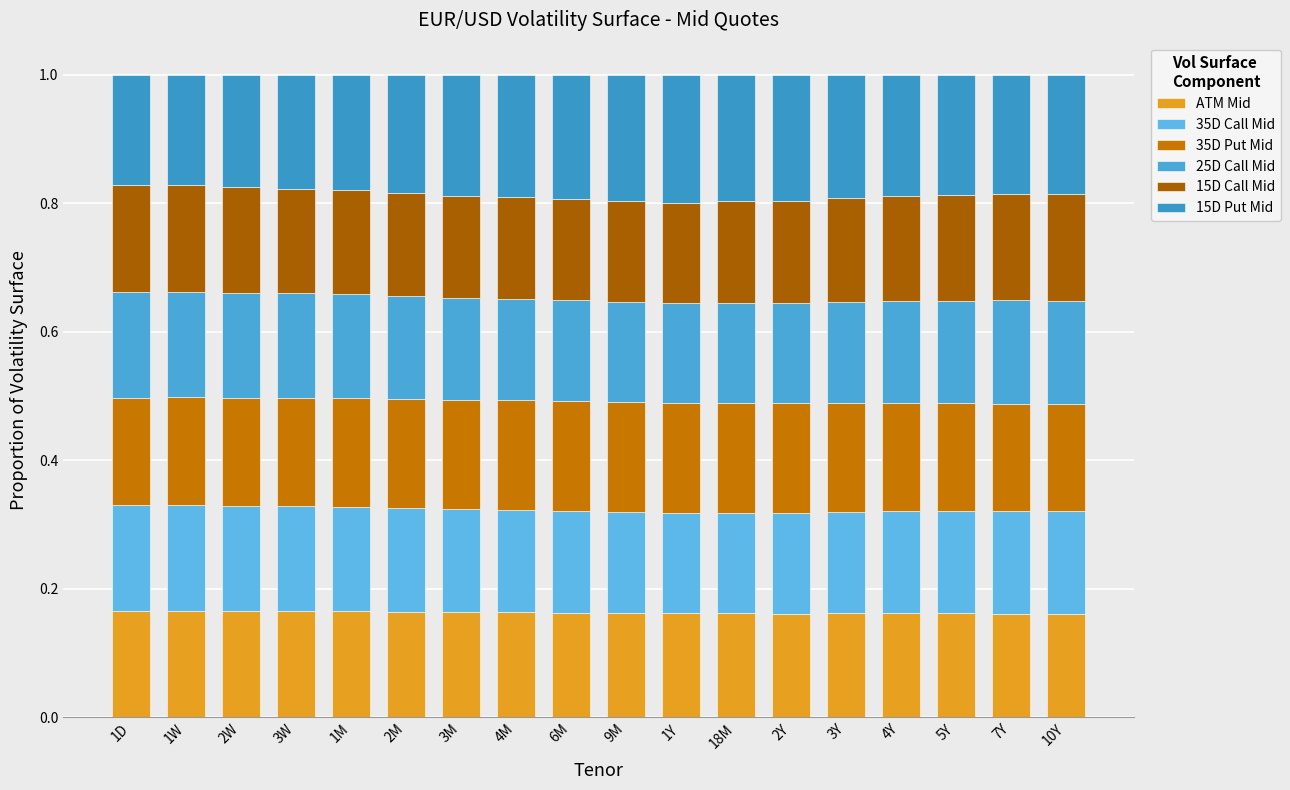

What is the label of the 9th bar from the right?

9M